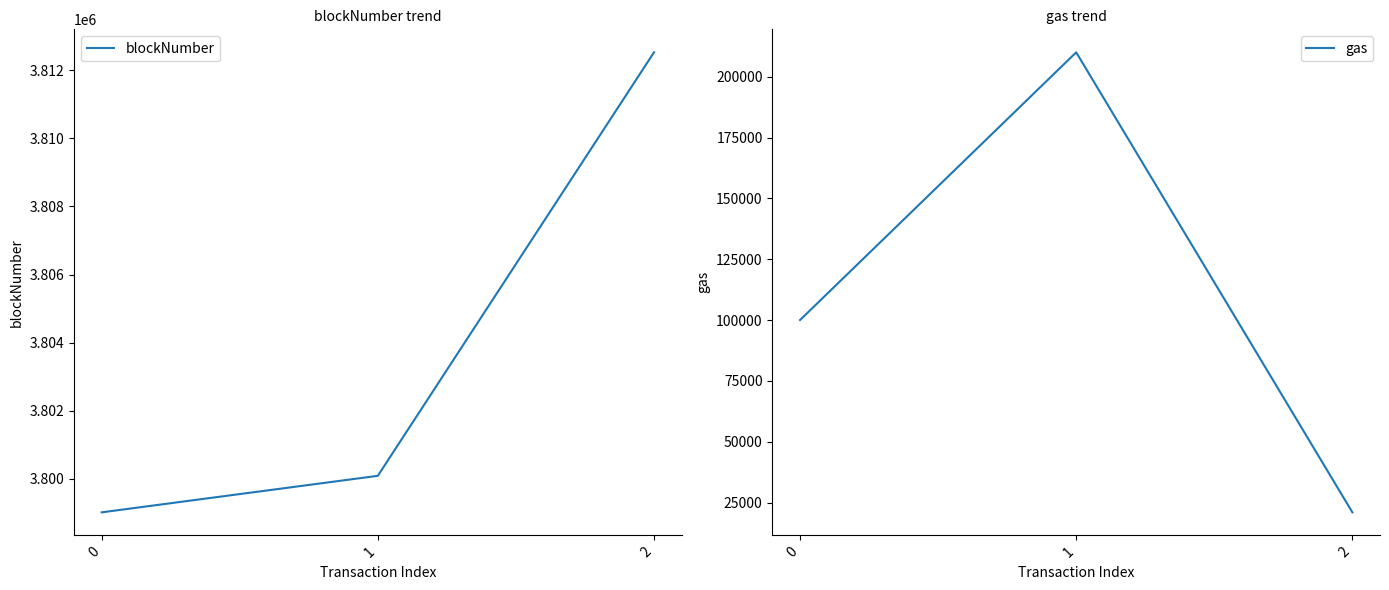

Rank the categories by blockNumber value from lowest to highest.

0, 1, 2